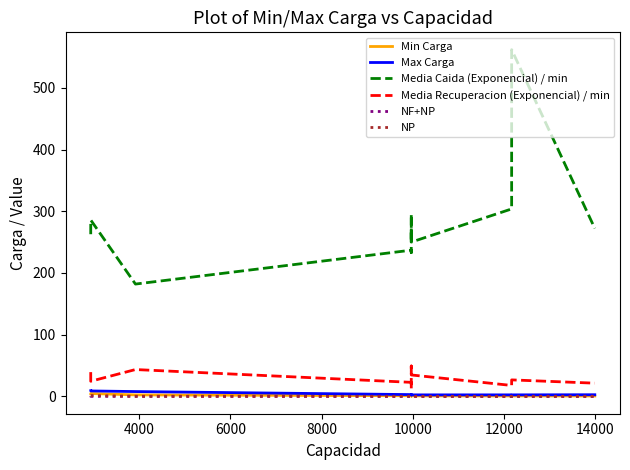

Which series has the largest range (max minus min)?

Media Caida (Exponencial) / min